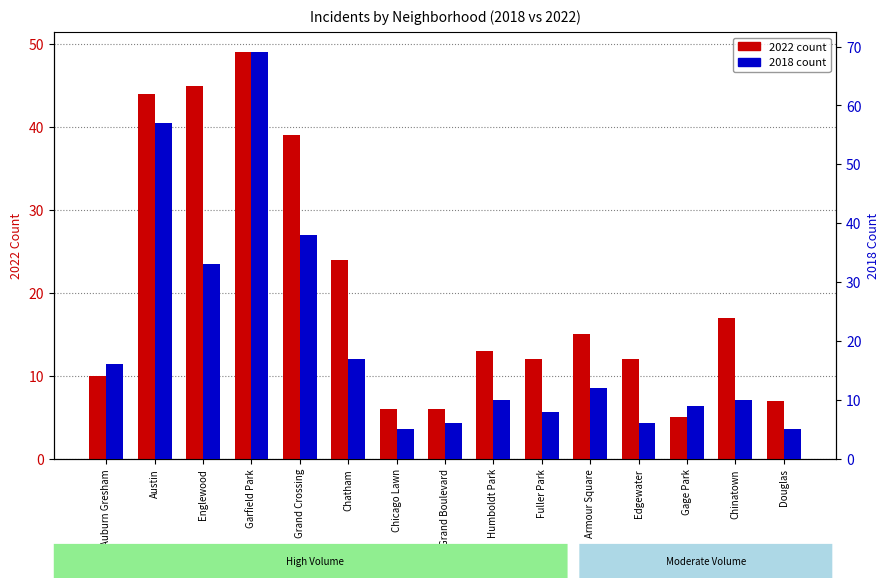

Which series has the largest range (max minus min)?

2018